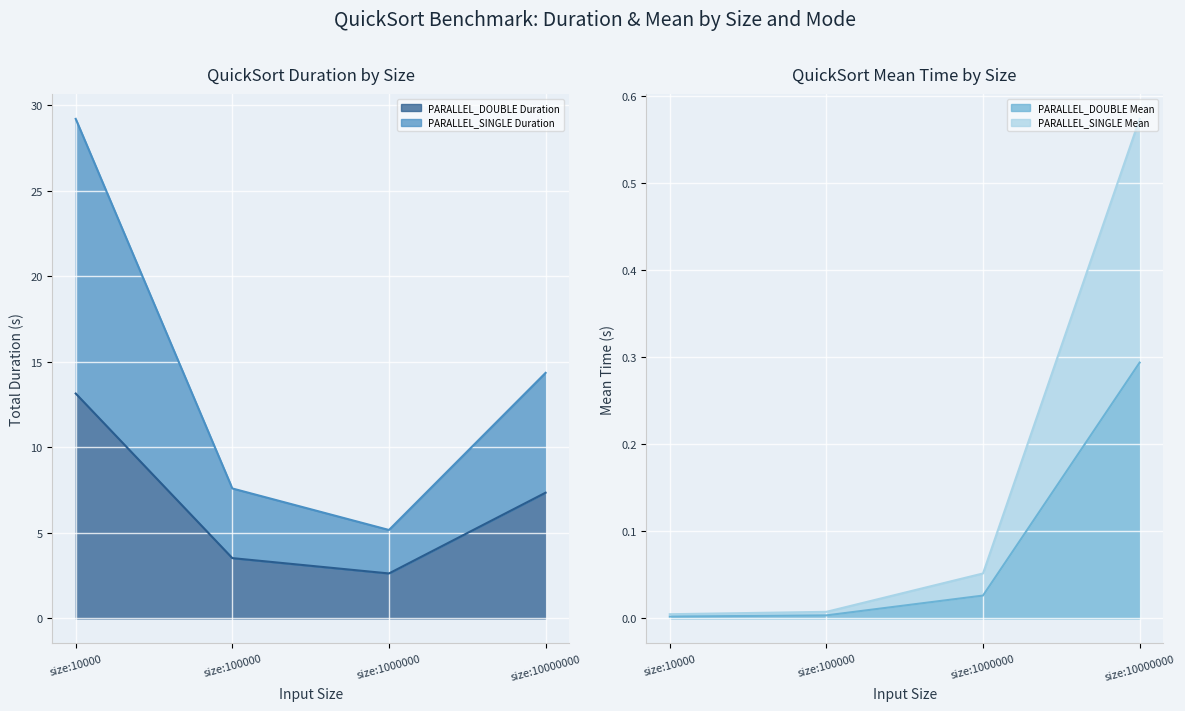

List the series in order of their peak value, highest first.

PARALLEL_SINGLE Duration, PARALLEL_DOUBLE Duration, PARALLEL_SINGLE Mean, PARALLEL_DOUBLE Mean